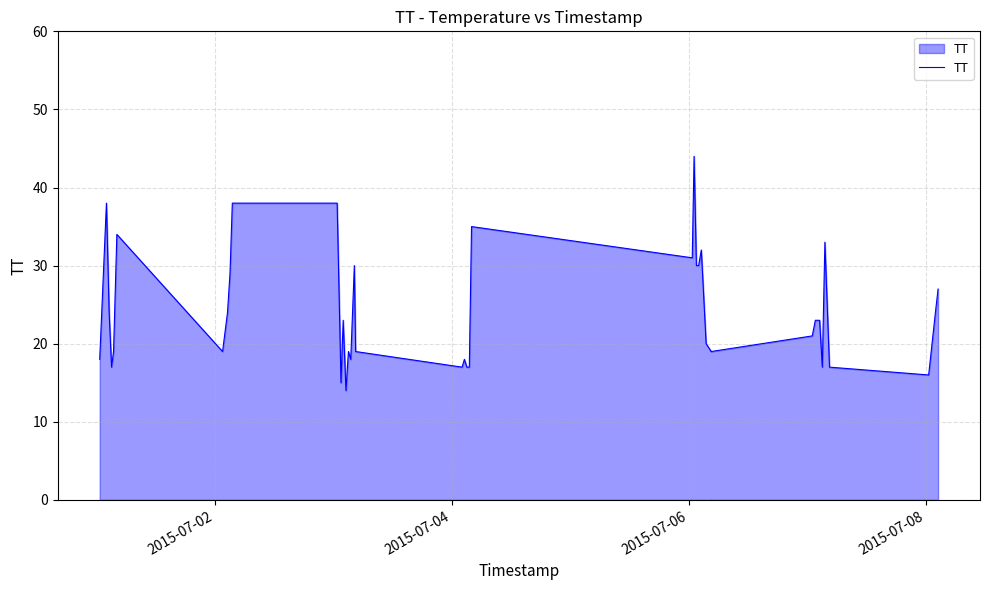

The value at 33 is 15. True or false?

False